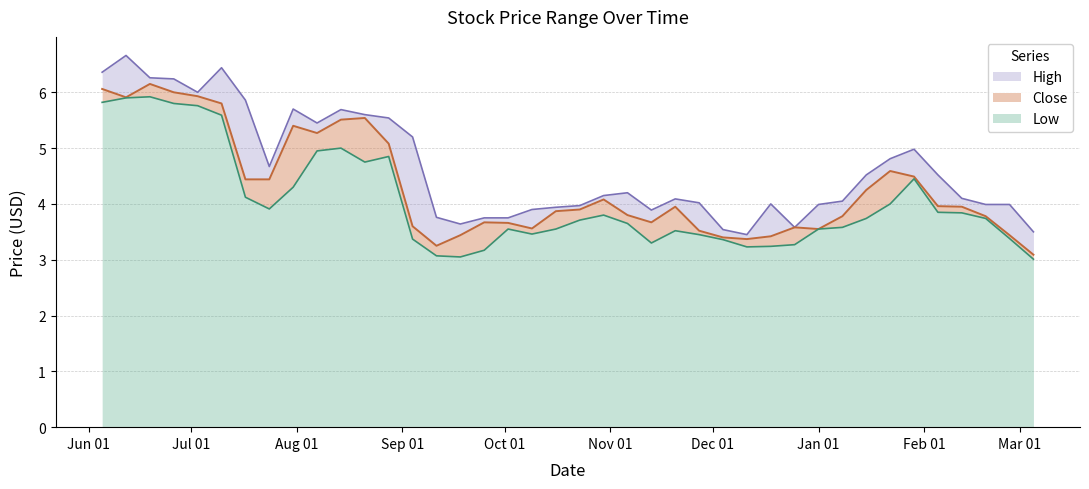

What is the difference between the maximum and second lowest values in the Close series?

2.9